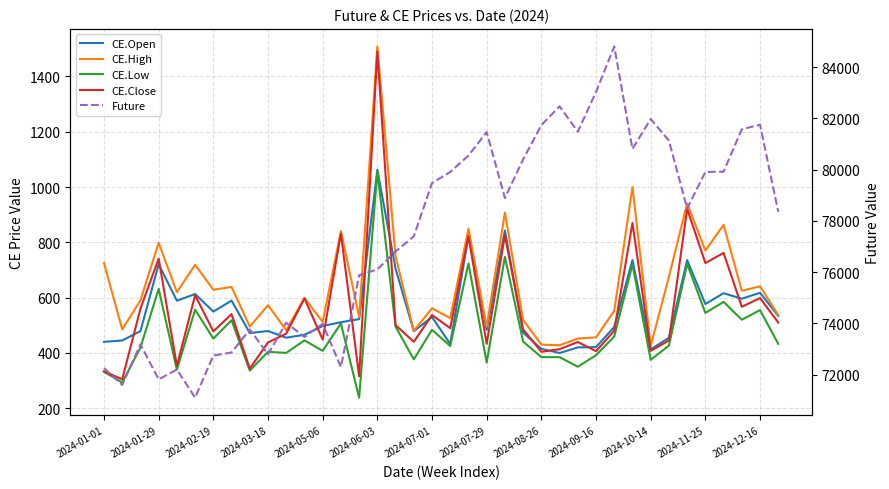

Is it true that CE.Low equals 404.1 at 2024-03-18?

True